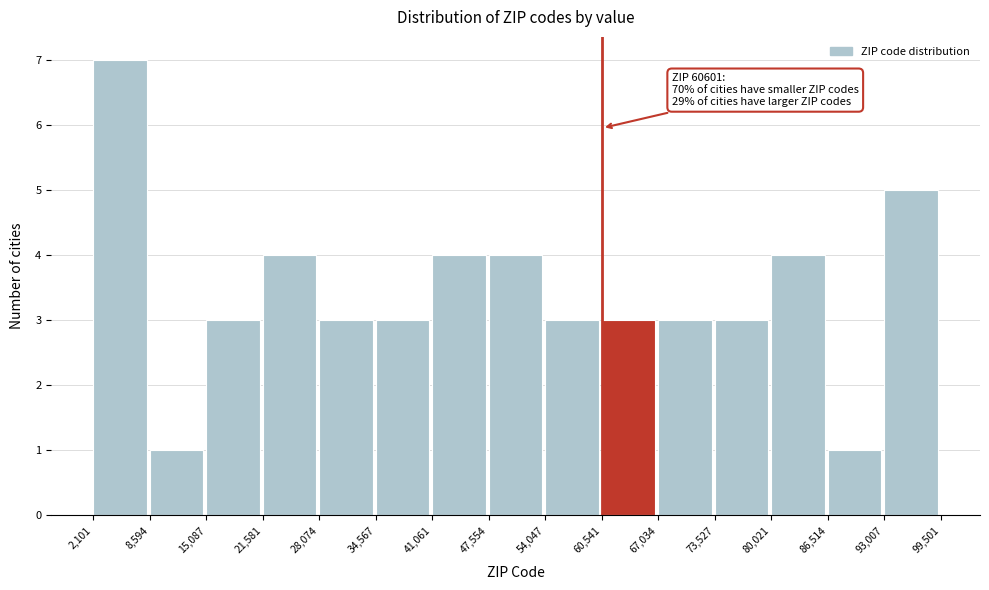

Which range on the x-axis has the tallest bar?

2,101 to 8,594